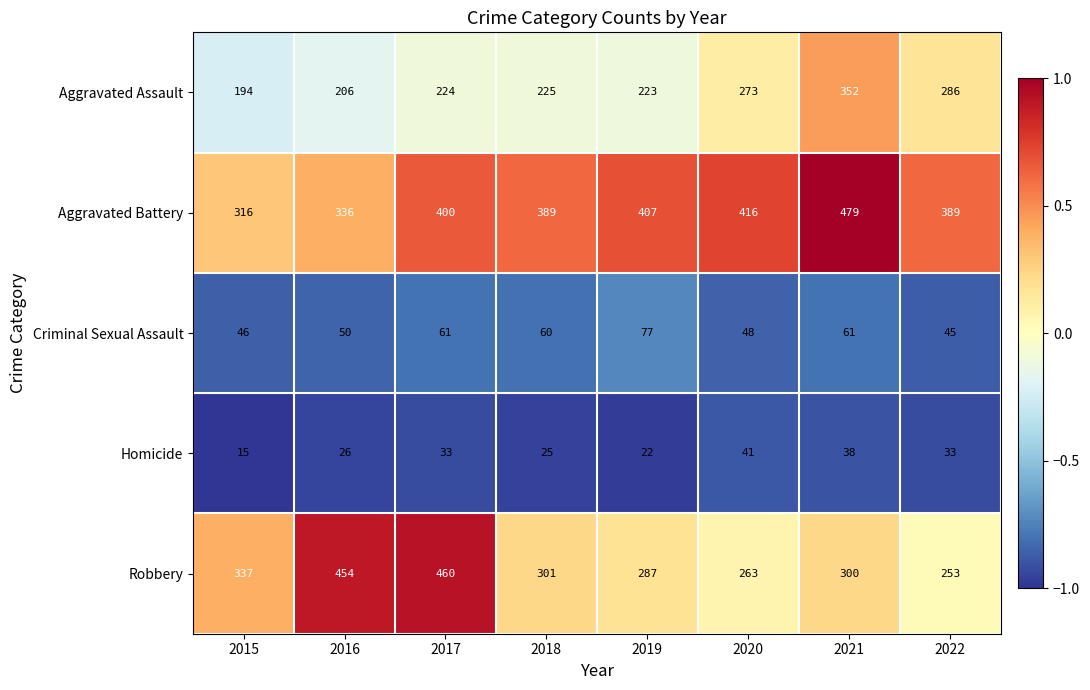

At 2016, list the series in order from smallest to largest.

Homicide, Criminal Sexual Assault, Aggravated Assault, Aggravated Battery, Robbery